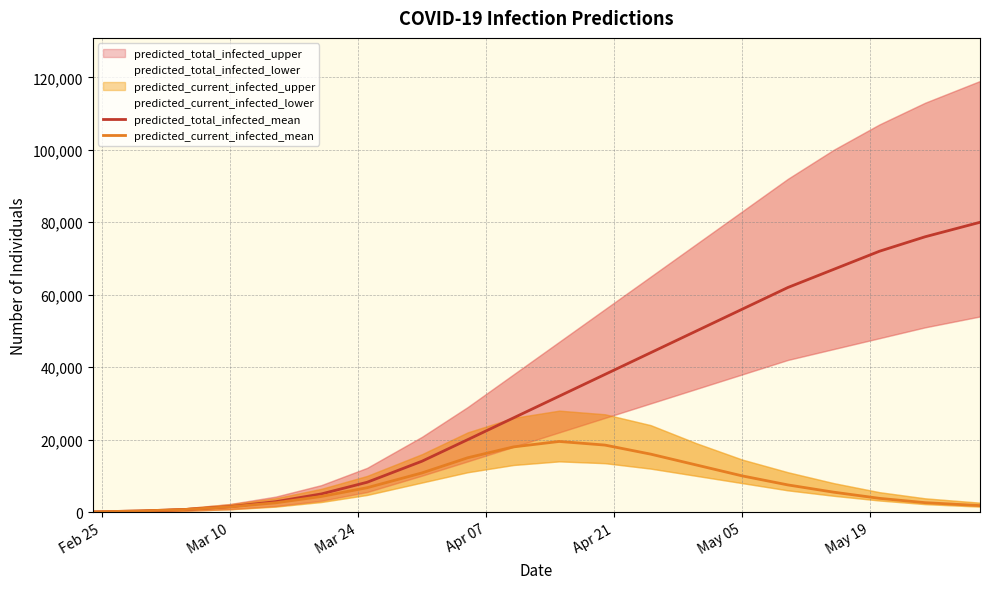

What is the spread (max minus min) of values at May 19?

1503